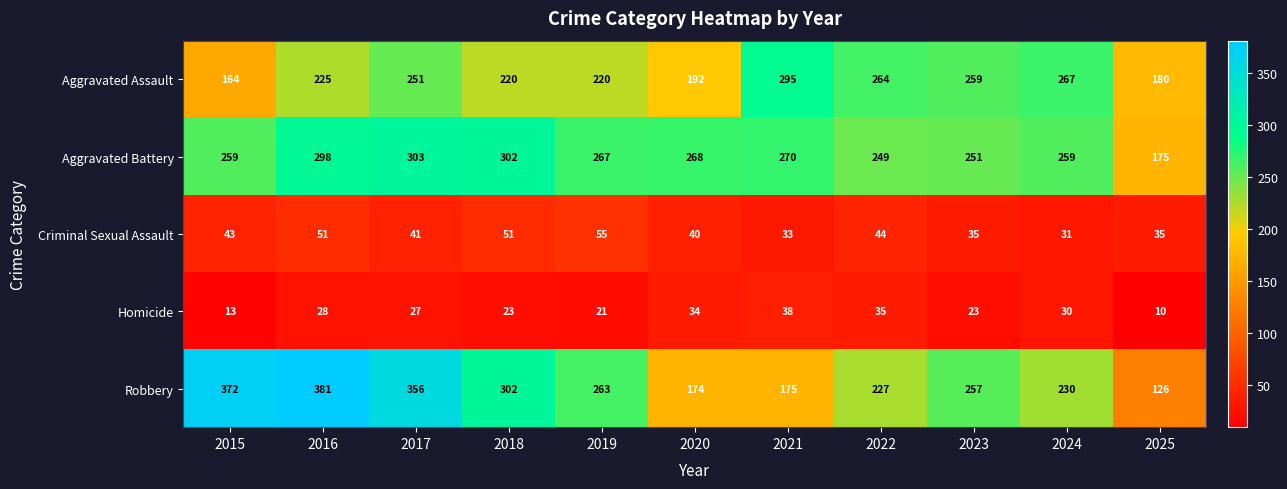

What is the sum of all Aggravated Battery values?

2901